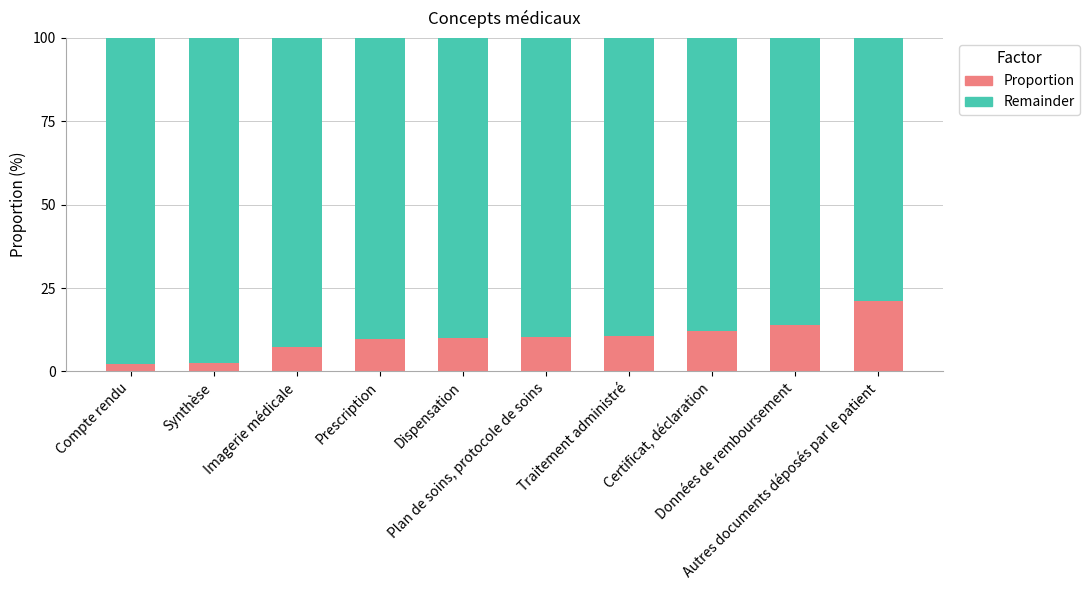

What is the highest value of the Proportion series?

21.0